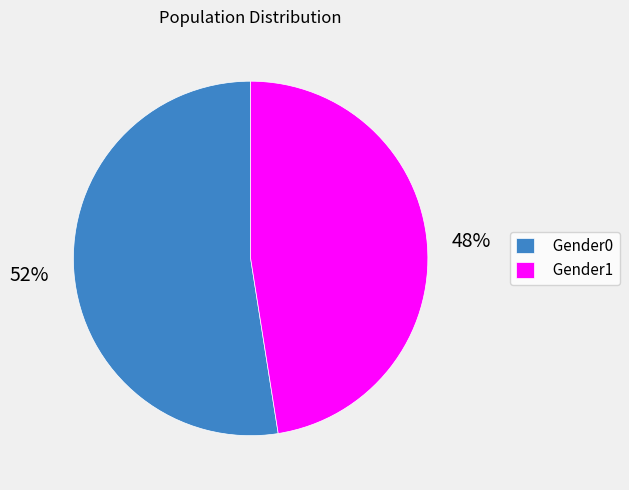

Is the sum of Gender0 and Gender1 greater than half?

Yes